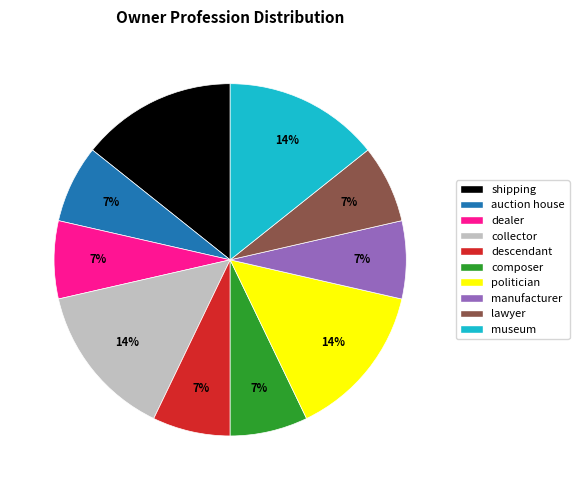

Do politician and lawyer together represent more than half of the pie?

No